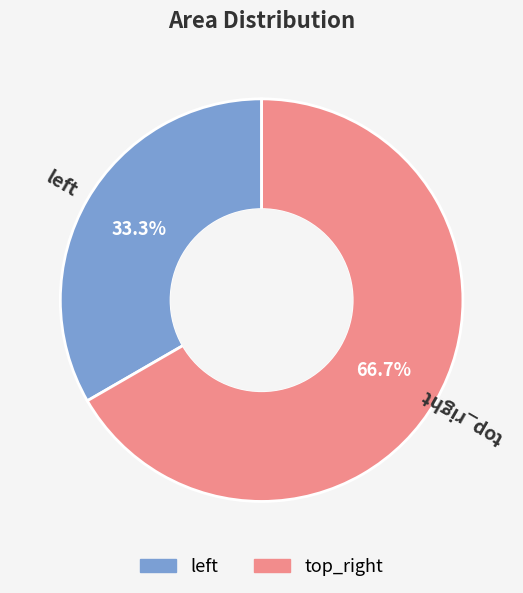

Which slice is the largest?

top_right